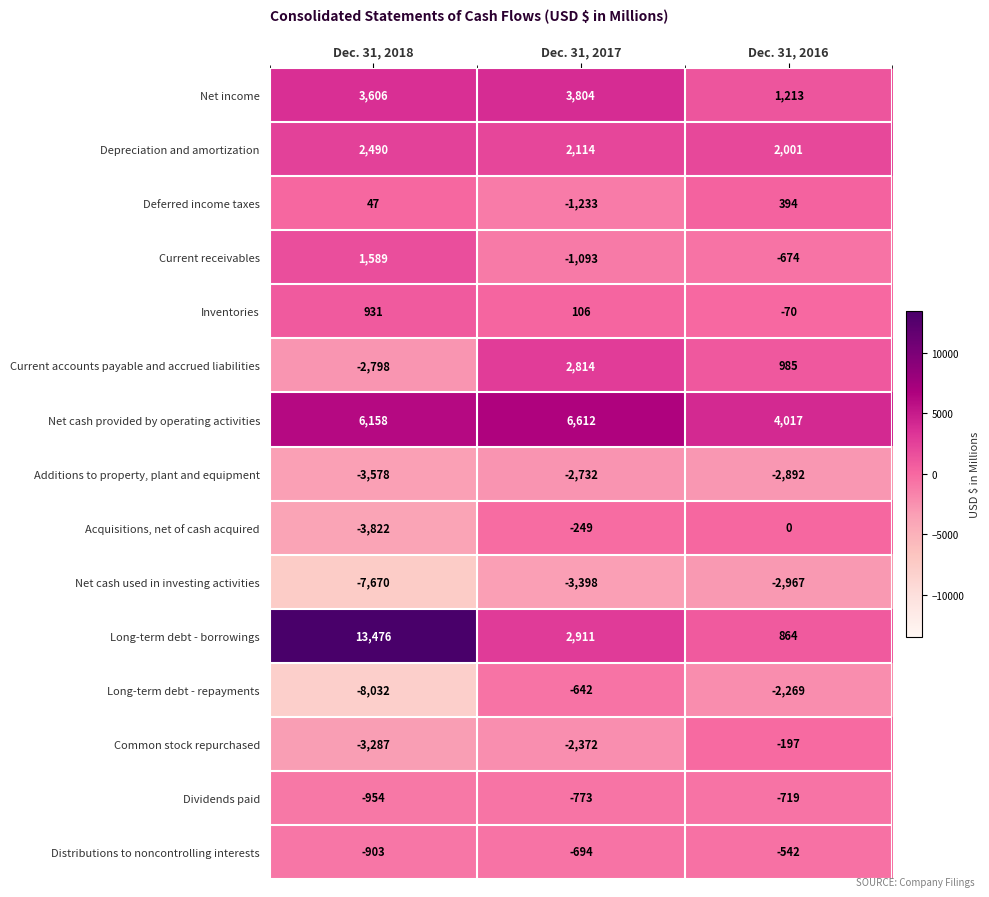

List the series in order of their peak value, highest first.

Long-term debt - borrowings, Net cash provided by operating activities, Net income, Current accounts payable and accrued liabilities, Depreciation and amortization, Current receivables, Inventories, Deferred income taxes, Acquisitions, net of cash acquired, Common stock repurchased, Distributions to noncontrolling interests, Long-term debt - repayments, Dividends paid, Additions to property, plant and equipment, Net cash used in investing activities